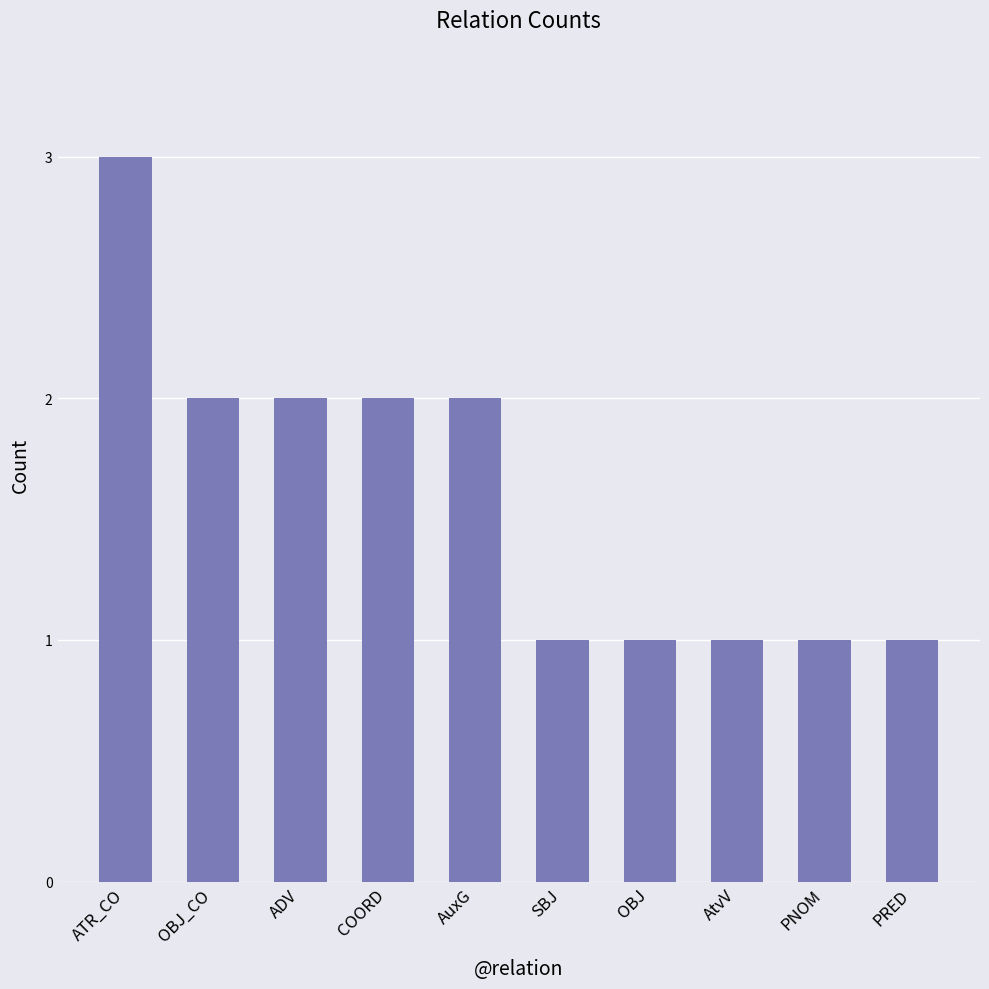

What is the value of the 10th bar from the left?

1